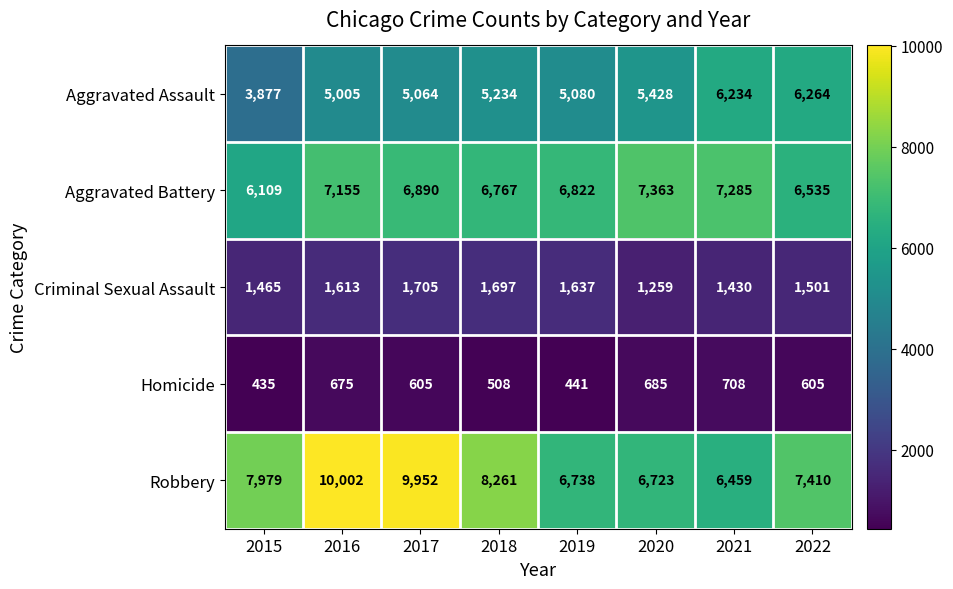

Which series has the largest range (max minus min)?

Robbery